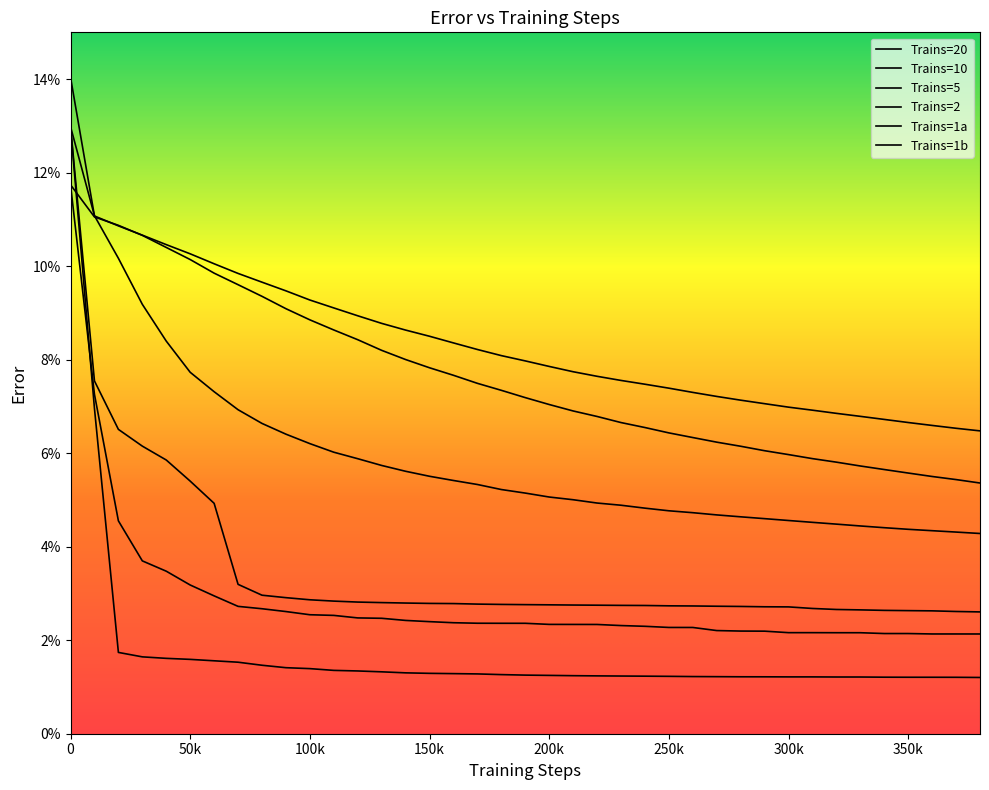

What is the maximum value for Trains=5?

0.1